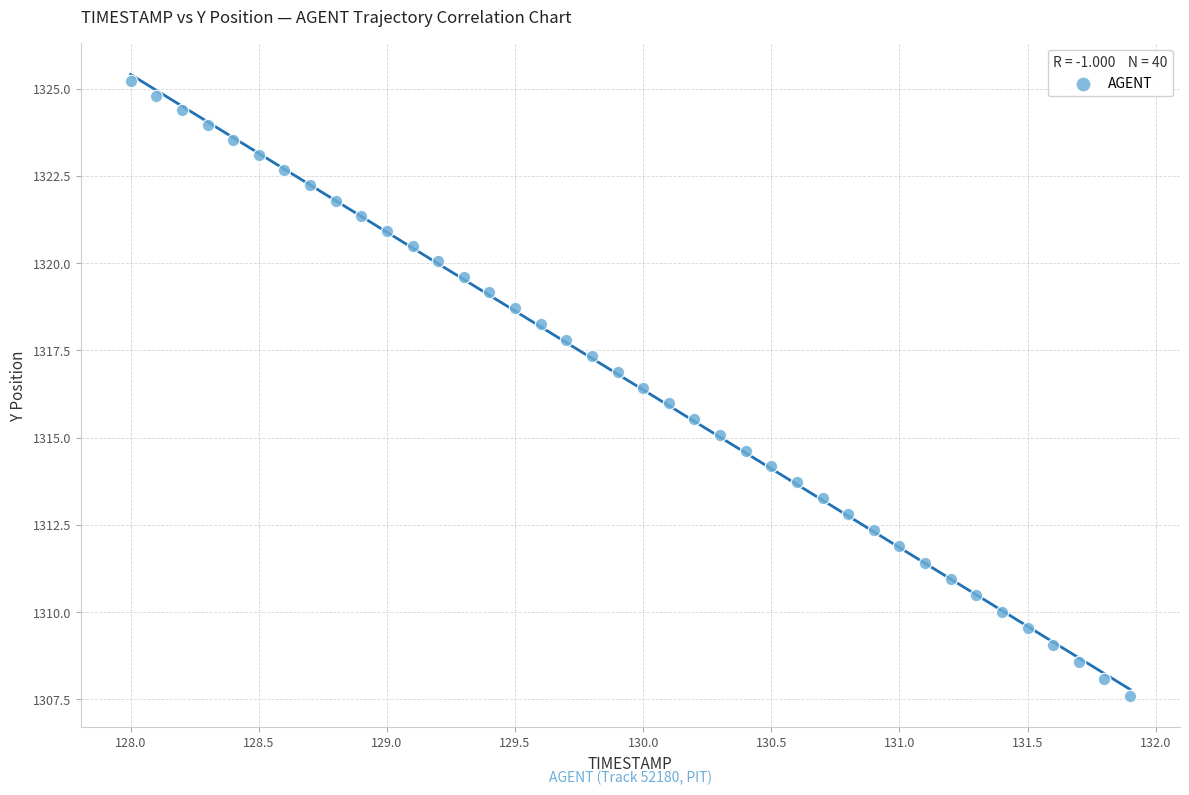

What is the range of X values (max minus min)?

3.9